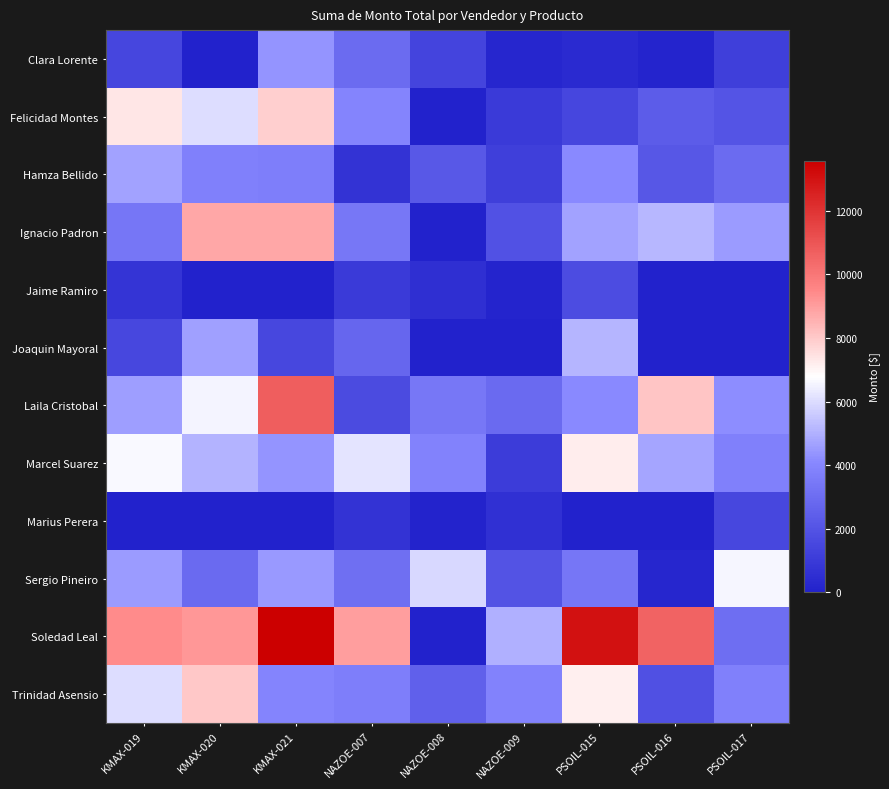

Which has a higher value, KMAX-021 or KMAX-020?

KMAX-021